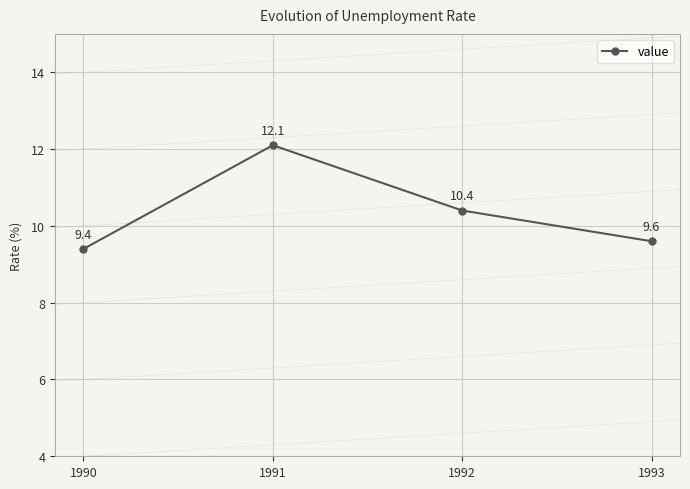

How many points are higher than both their immediate neighbors (excluding endpoints)?

1